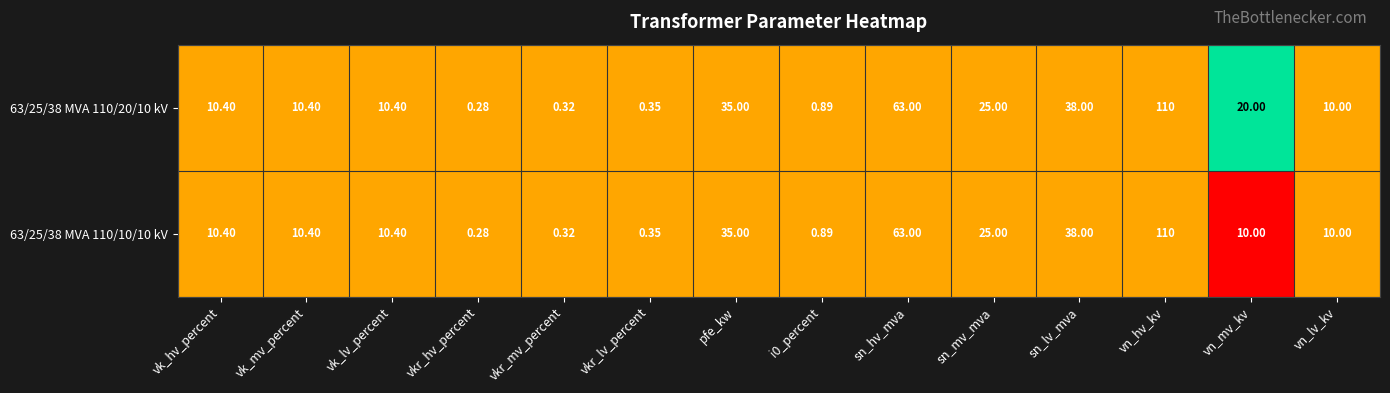

At which label does 63/25/38 MVA 110/10/10 kV first exceed 10?

vk_hv_percent